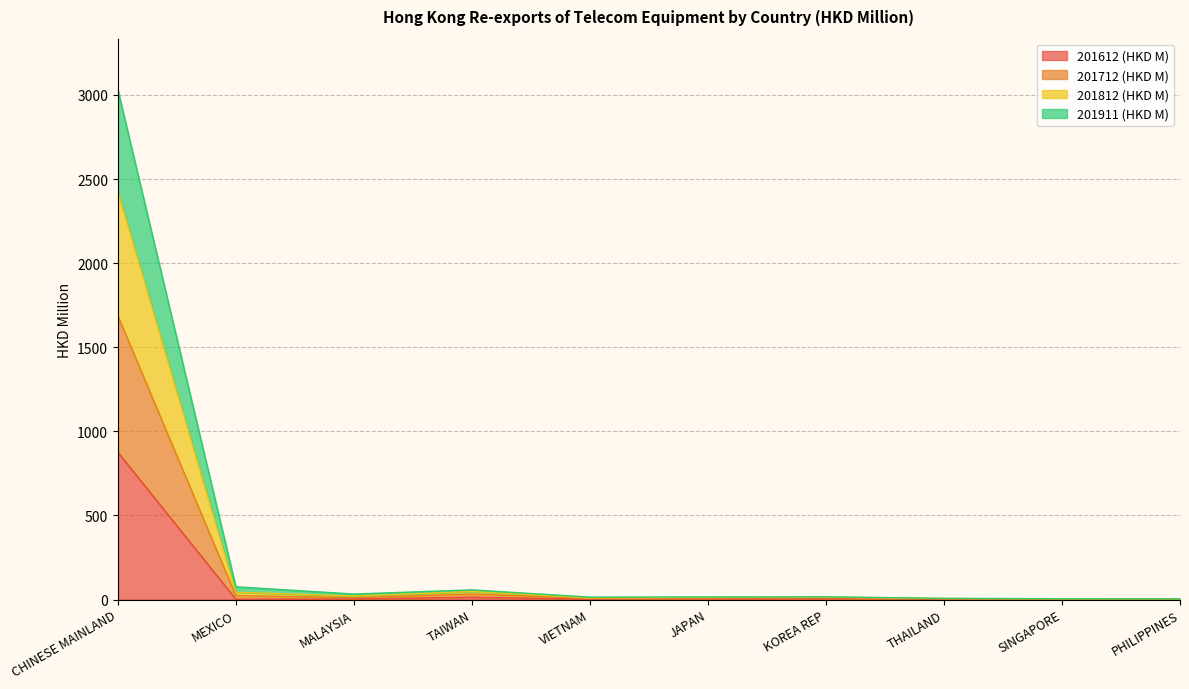

At which category is the sum across all series the highest?

CHINESE MAINLAND